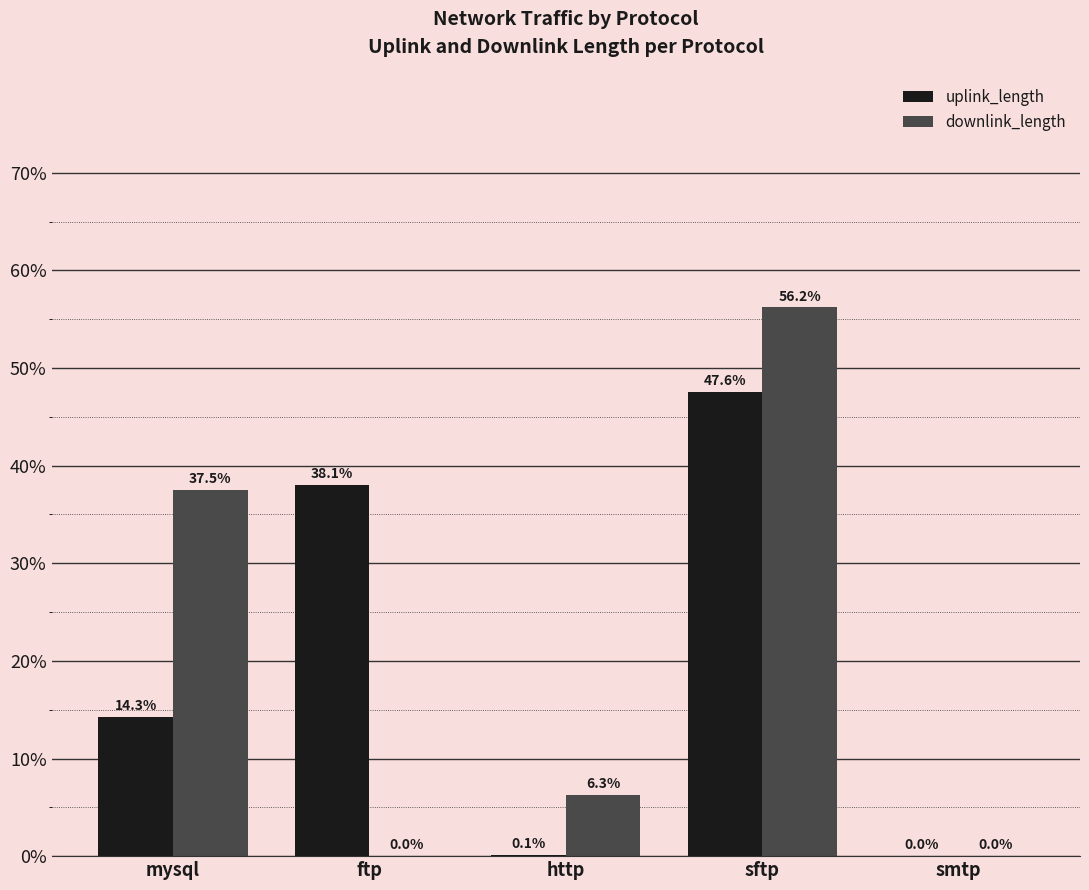

What are all the series names shown in the legend?

uplink_length, downlink_length